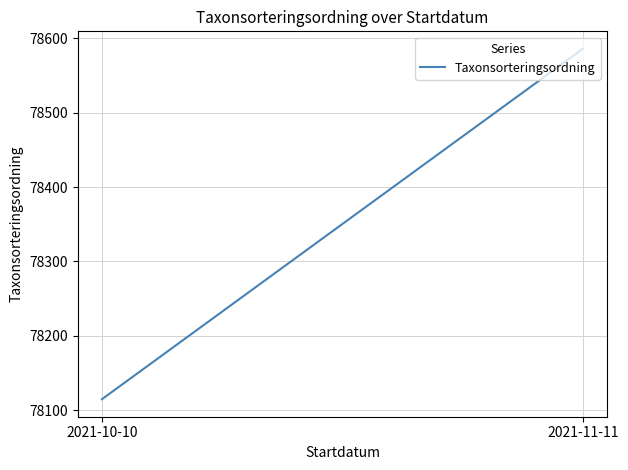

Is it true that the value at 2021-11-11 is 78586.0?

True